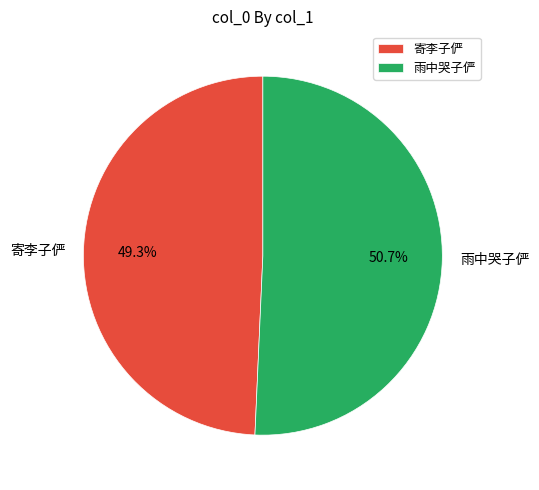

How many slices are in this pie chart?

2